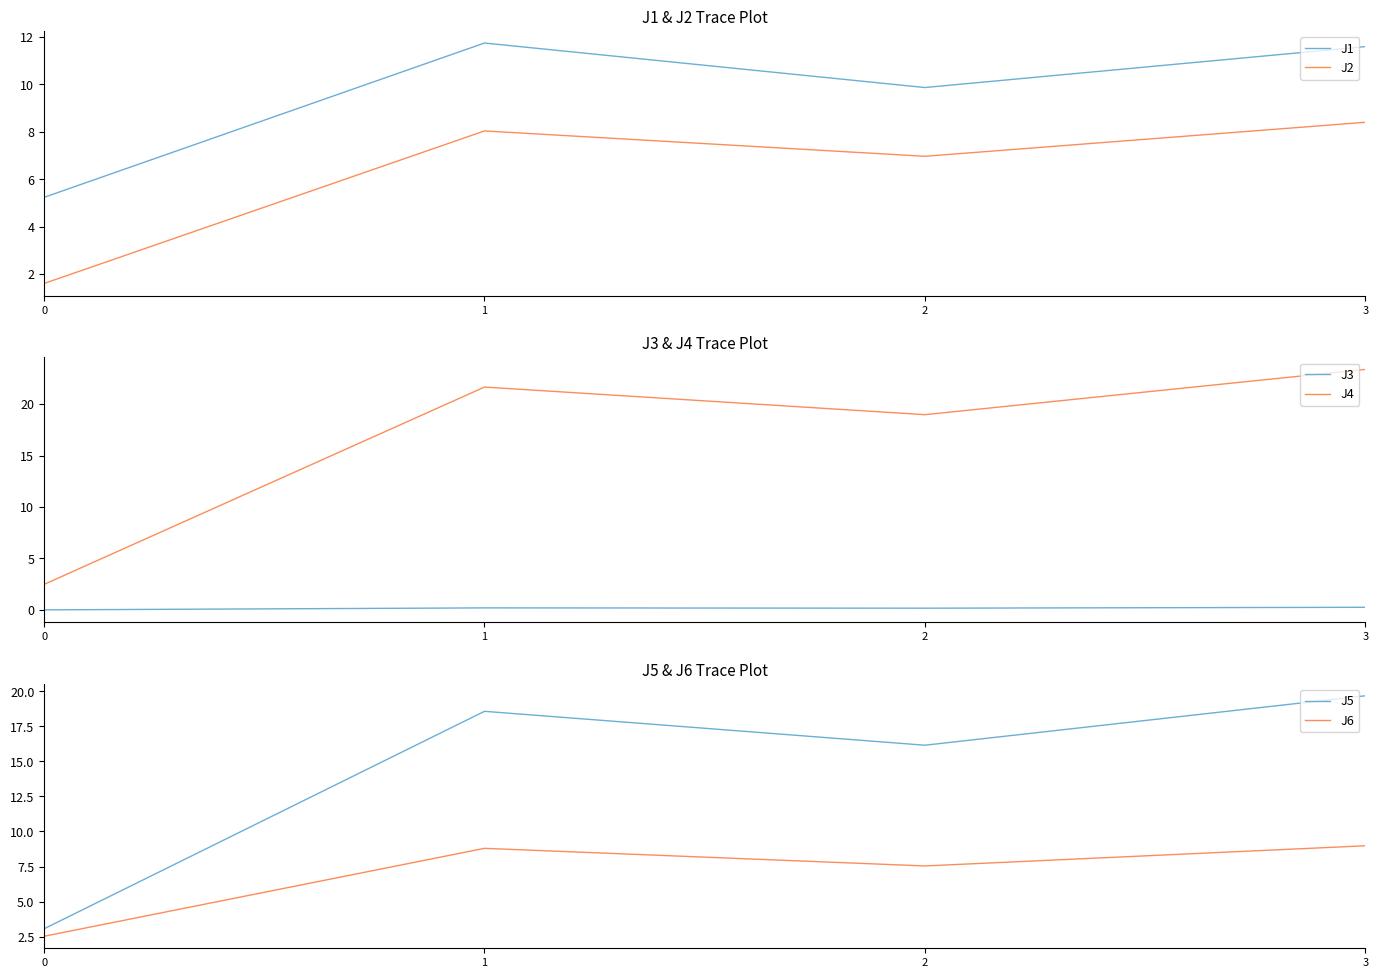

In J1, how many points are higher than both neighbors (excluding endpoints)?

1